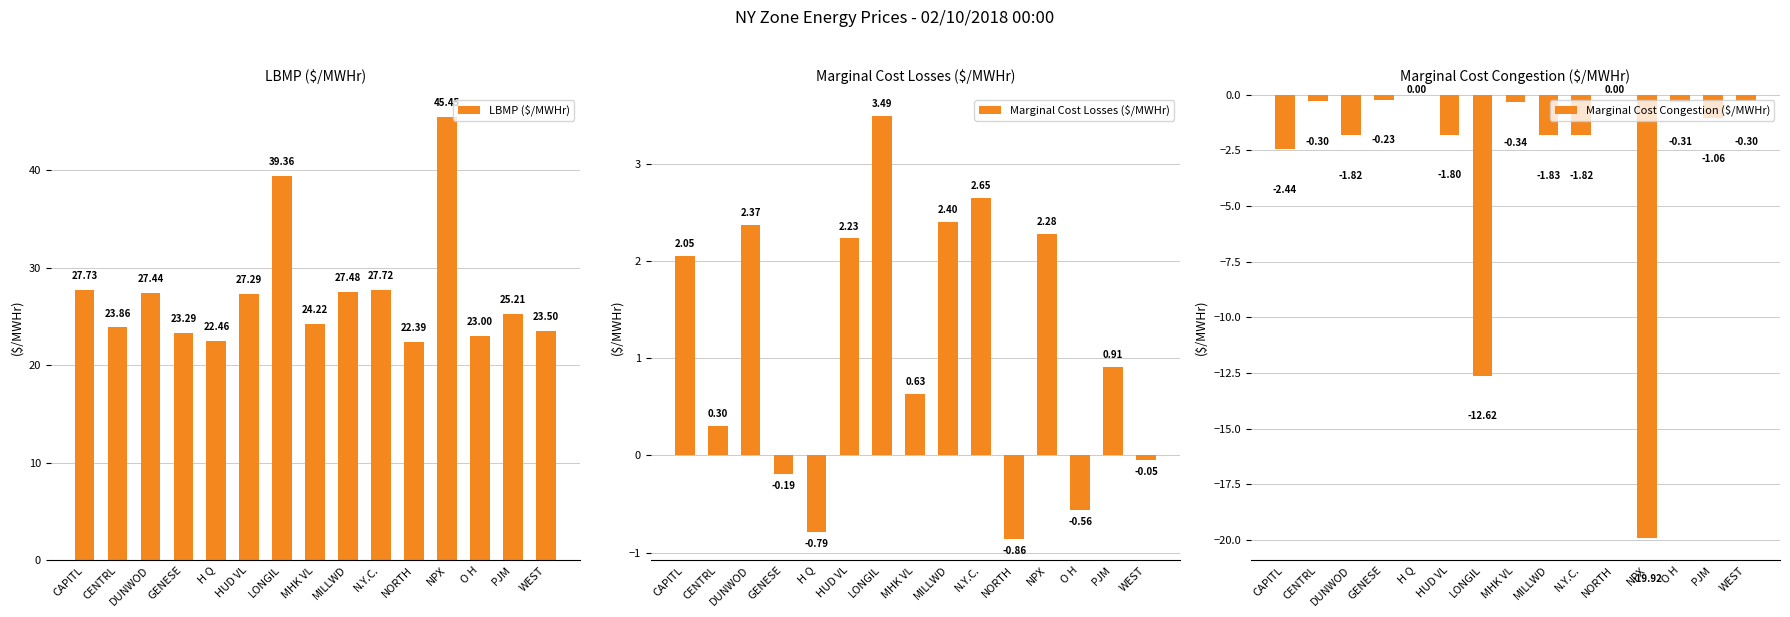

Rank the categories by Marginal Cost Congestion ($/MWHr) value from lowest to highest.

NPX, LONGIL, CAPITL, MILLWD, DUNWOD, N.Y.C., HUD VL, PJM, MHK VL, O H, CENTRL, WEST, GENESE, H Q, NORTH